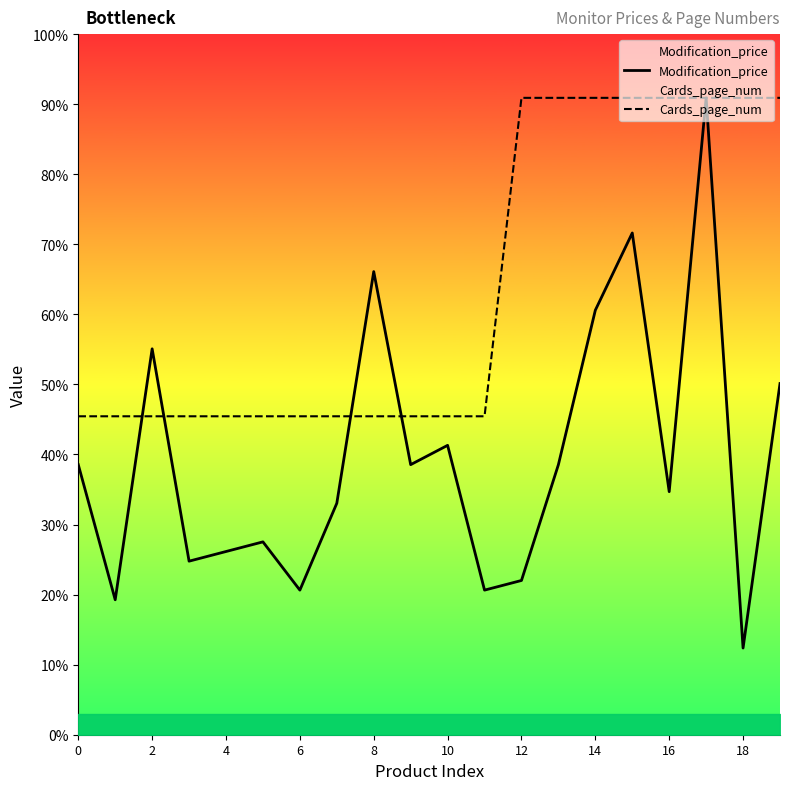

Which series changed the most between 10 and 15?

Cards_page_num